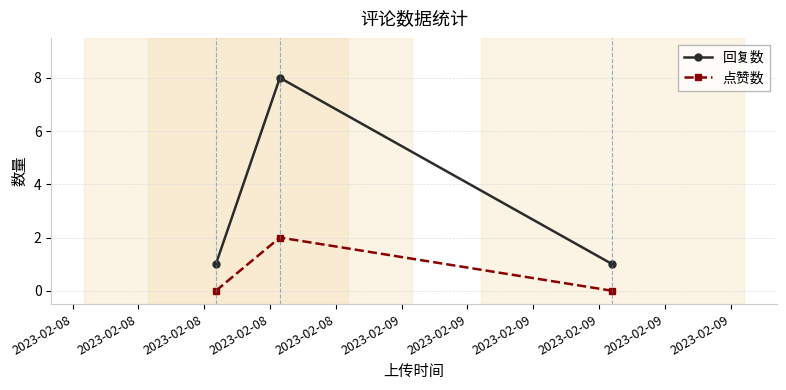

Which series has the largest total across all categories?

回复数